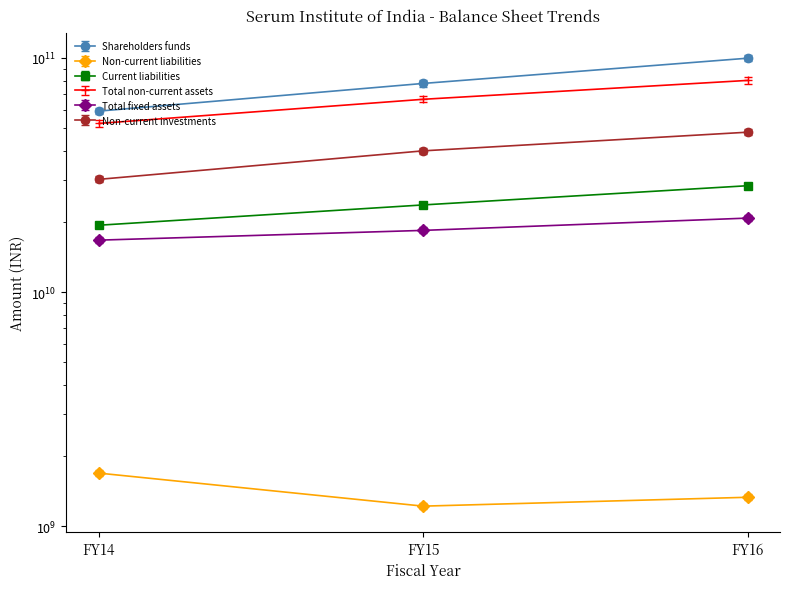

What is the difference between the highest and lowest values at FY14?

57627821507.9